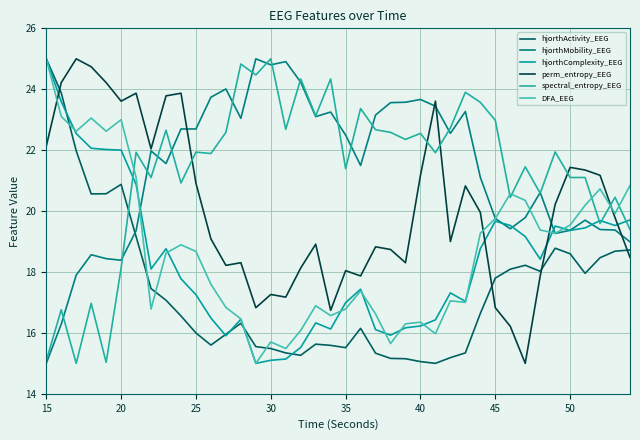

Does the chart display data point markers on the line(s)?

No